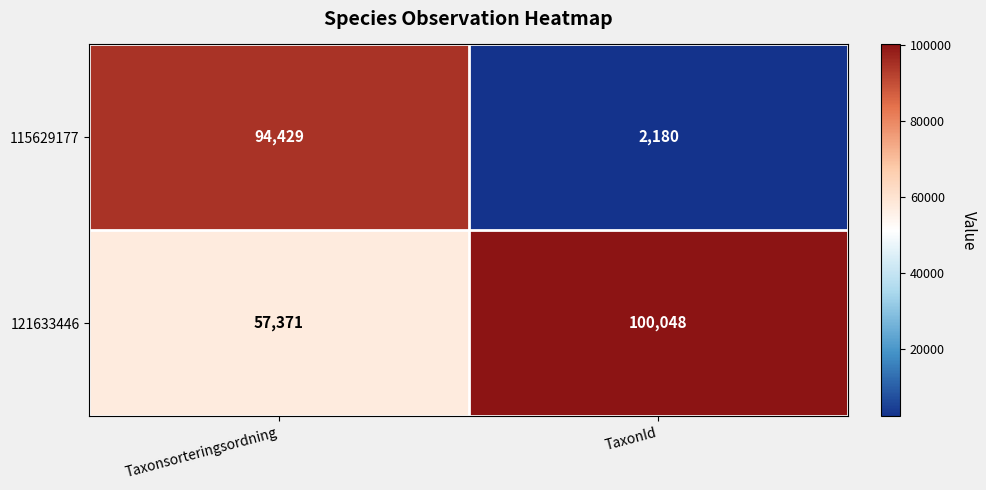

Which label corresponds to the largest value in the chart?

TaxonId